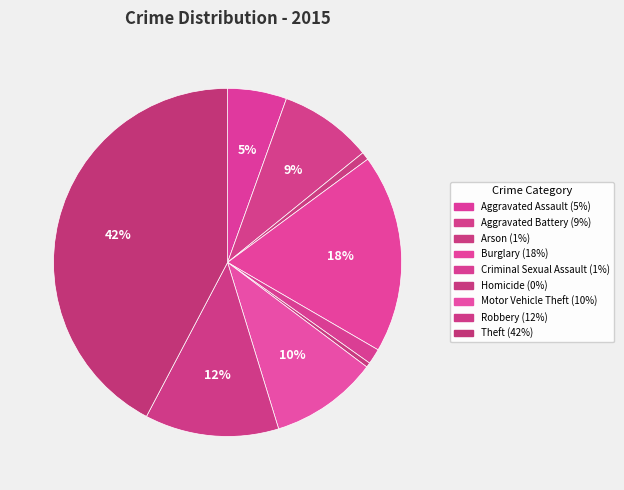

Count the number of slices in the pie.

9